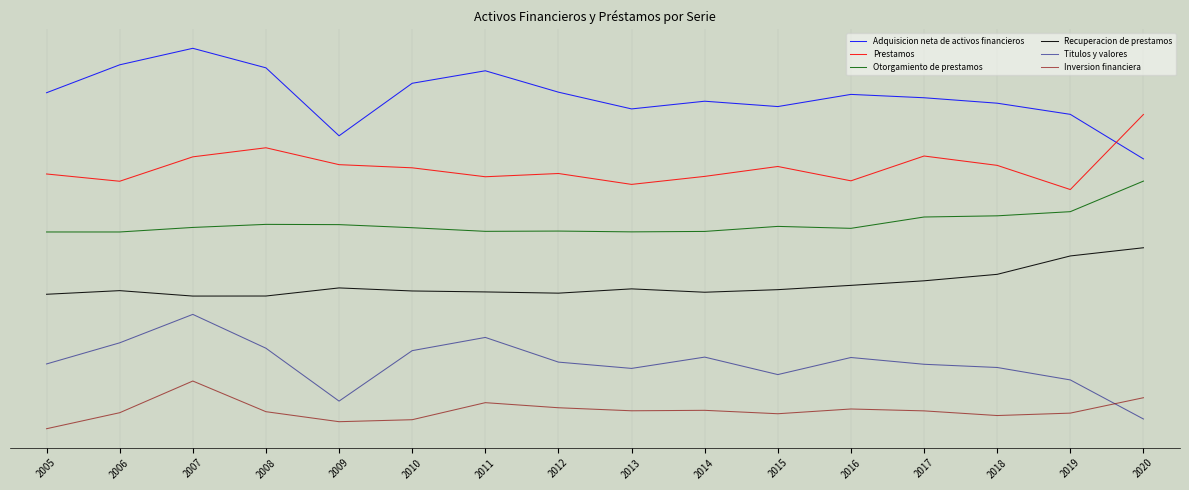

What are all the series names shown in the legend?

Adquisicion neta de activos financieros, Prestamos, Otorgamiento de prestamos, Recuperacion de prestamos, Titulos y valores, Inversion financiera